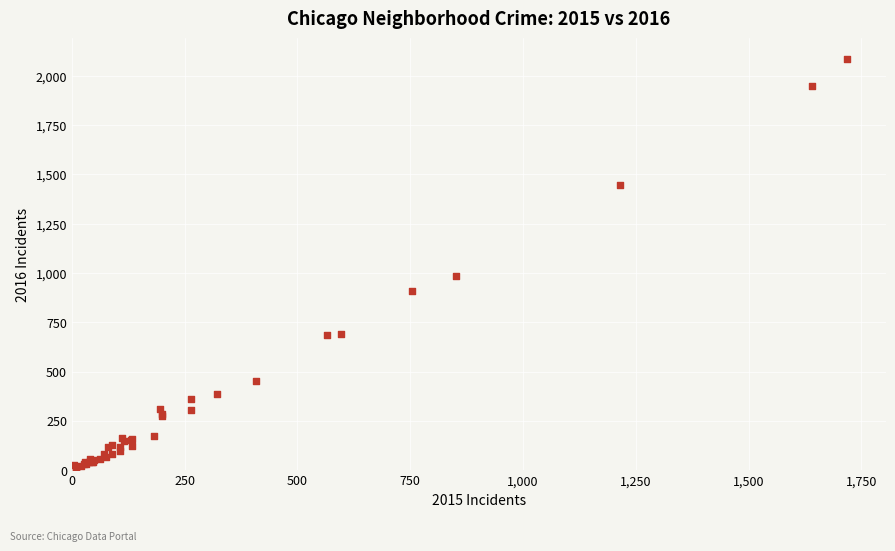

What Y value in the scatter plot is closest to 1048?

983